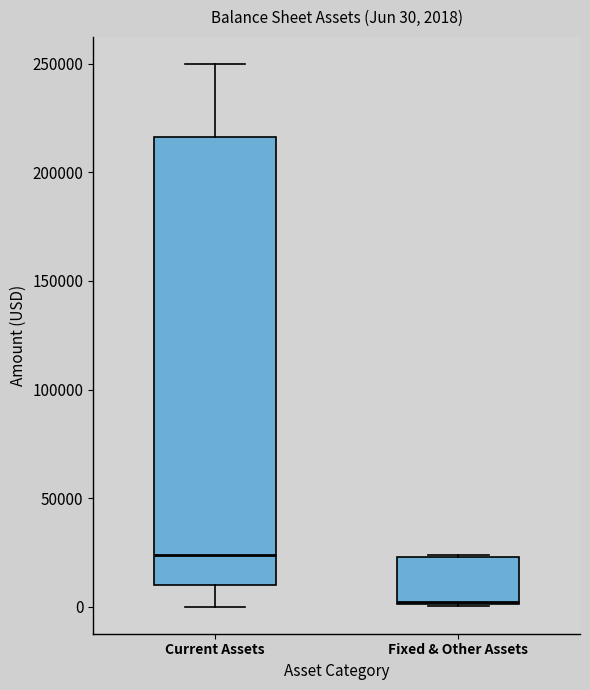

Which box has the highest median line?

Current Assets